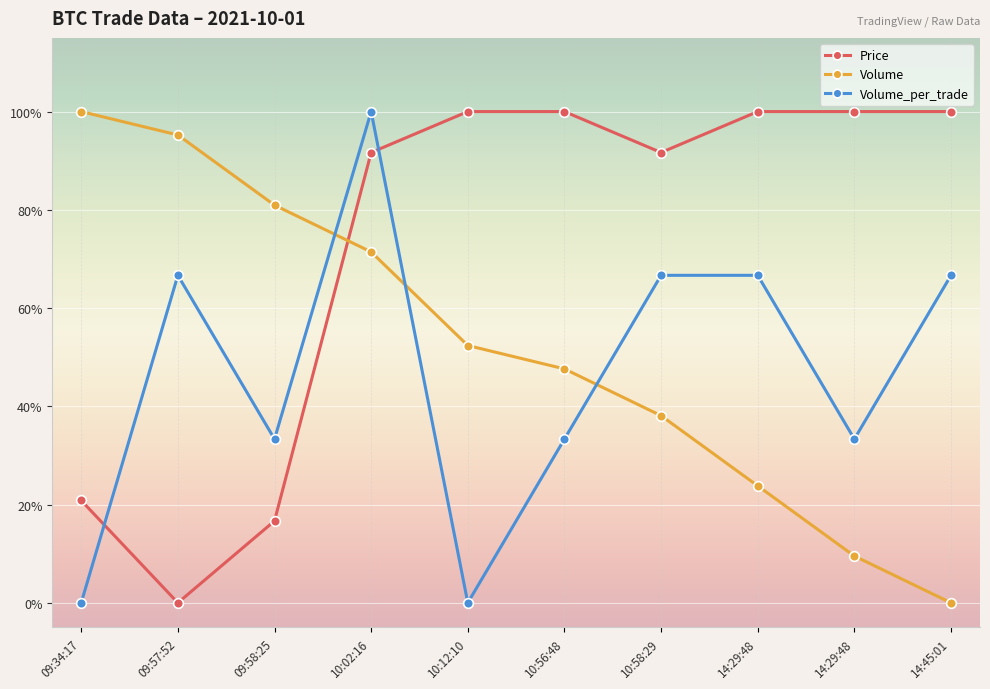

What is the label of the 1st point from the left?

09:34:17